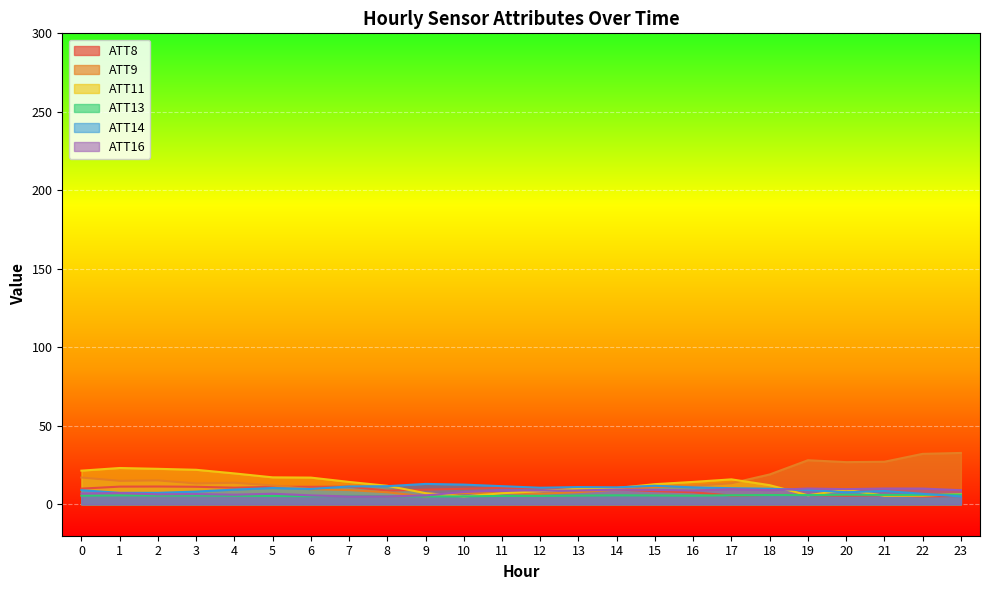

True or false: ATT9 and ATT13 cross at least once.

False